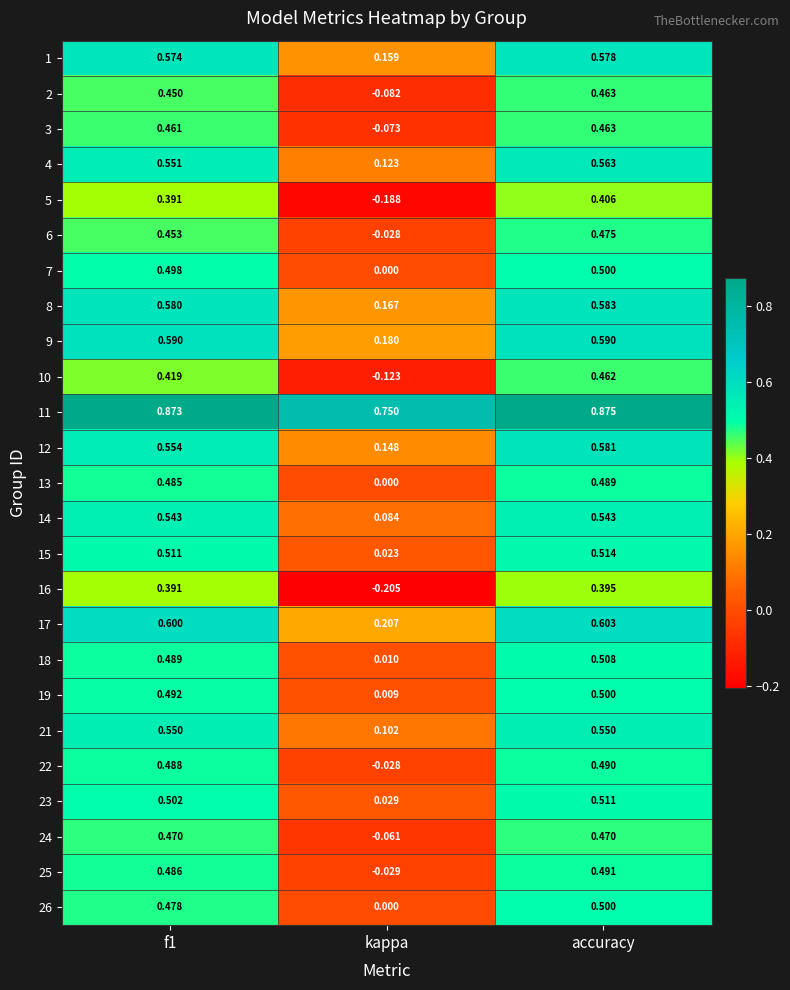

At which category is the sum across all series the highest?

accuracy